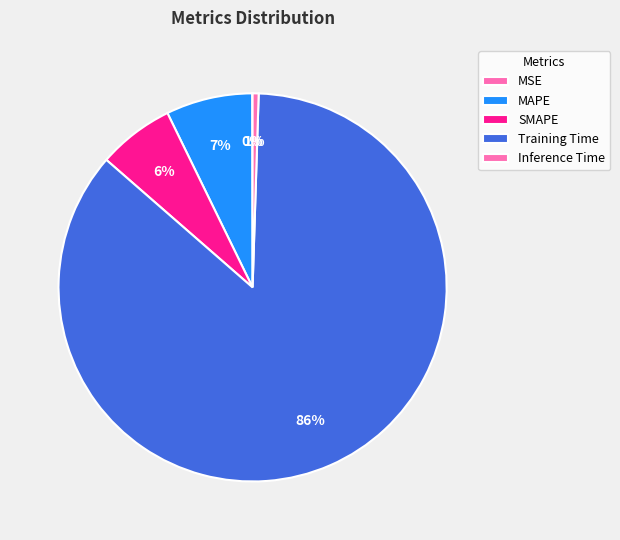

To the nearest percent, what portion does SMAPE represent?

6%